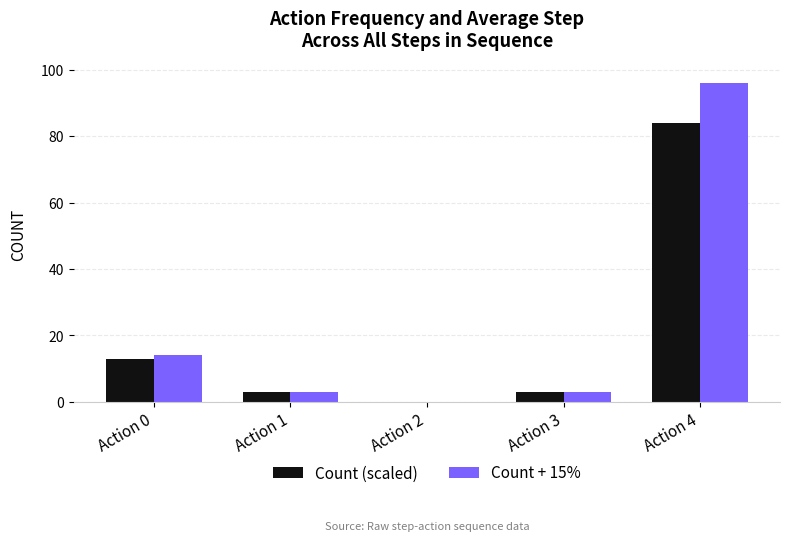

At which category is the sum across all series the highest?

Action 4